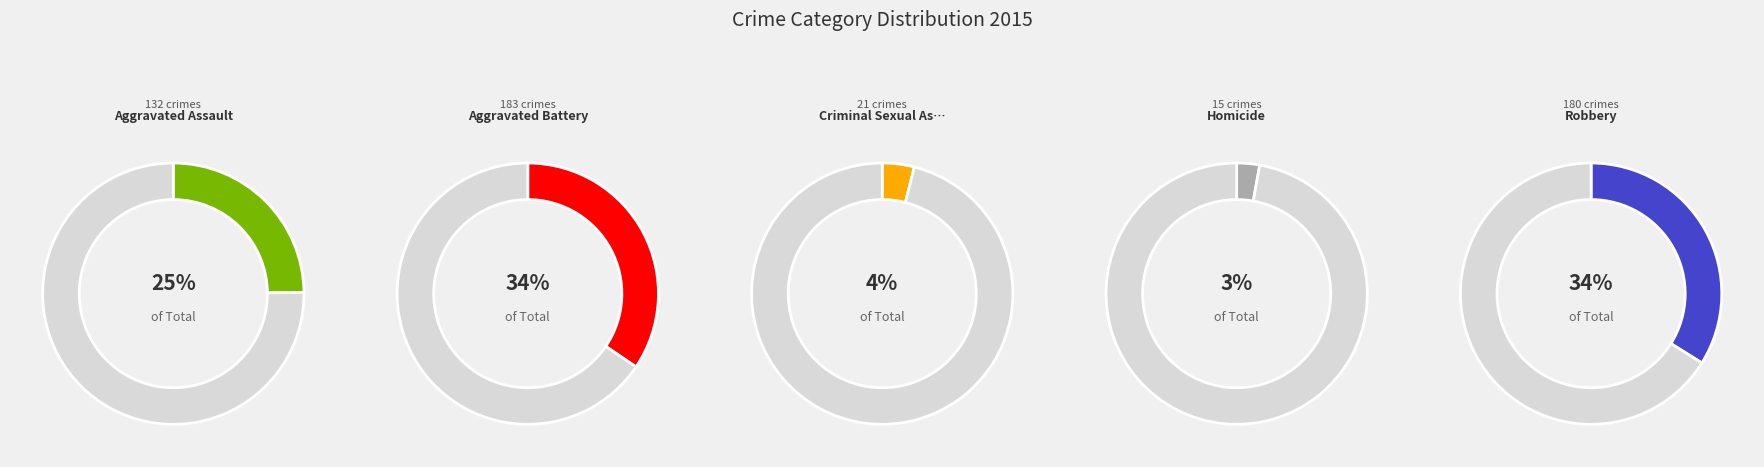

The Aggravated Battery slice represents 34% of the pie. True or false?

True